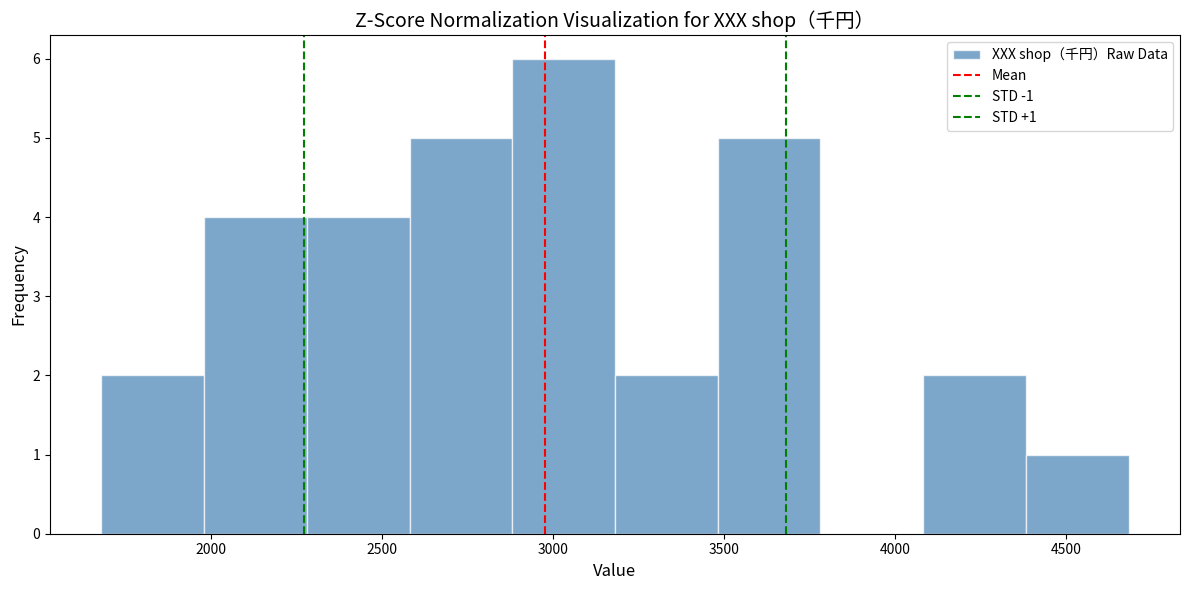

Over which range of the x-axis is the bar tallest?

2900 to 3200